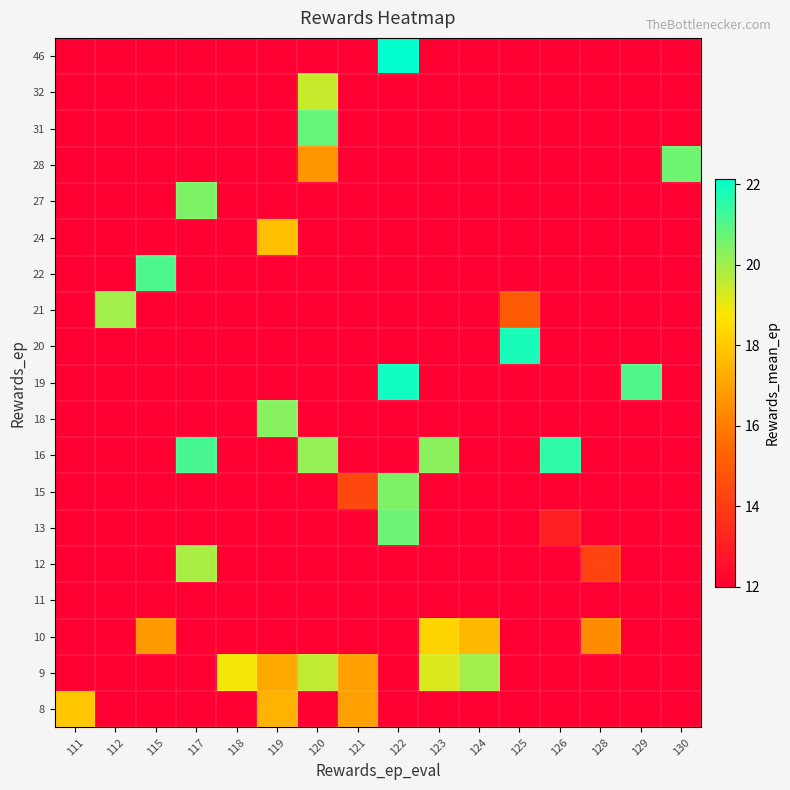

What is the total value across all series at 128?

234.6